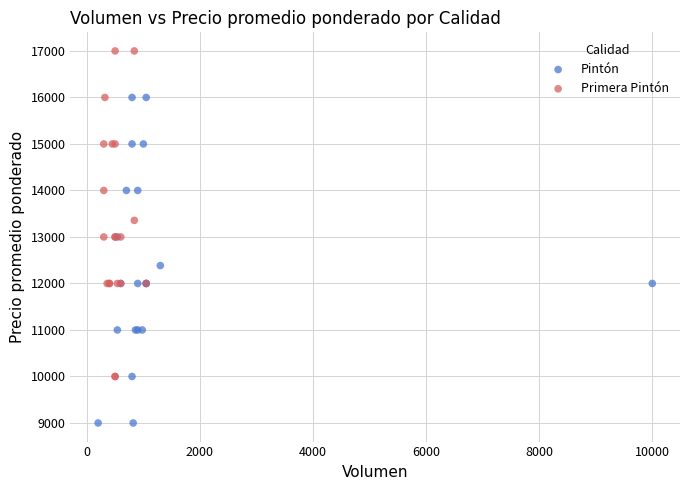

What are all the series names shown in the legend?

Pintón, Primera Pintón